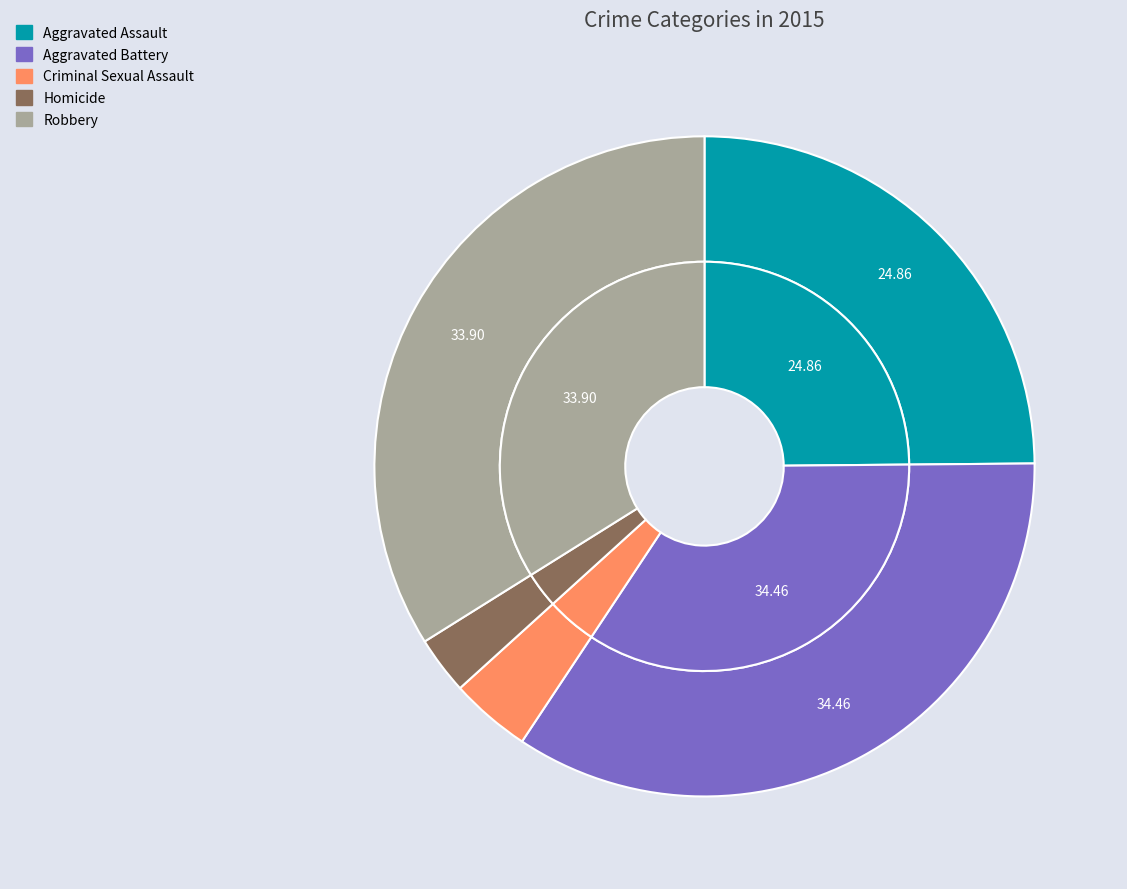

What portion of the pie excludes Aggravated Battery?

65.5%